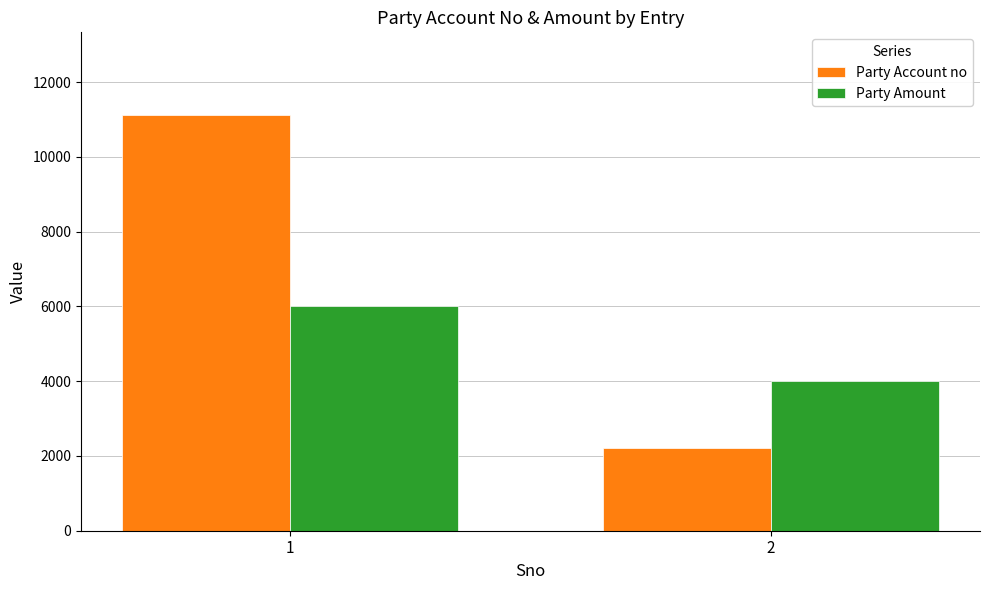

Read the Party Amount value at 1.

6000